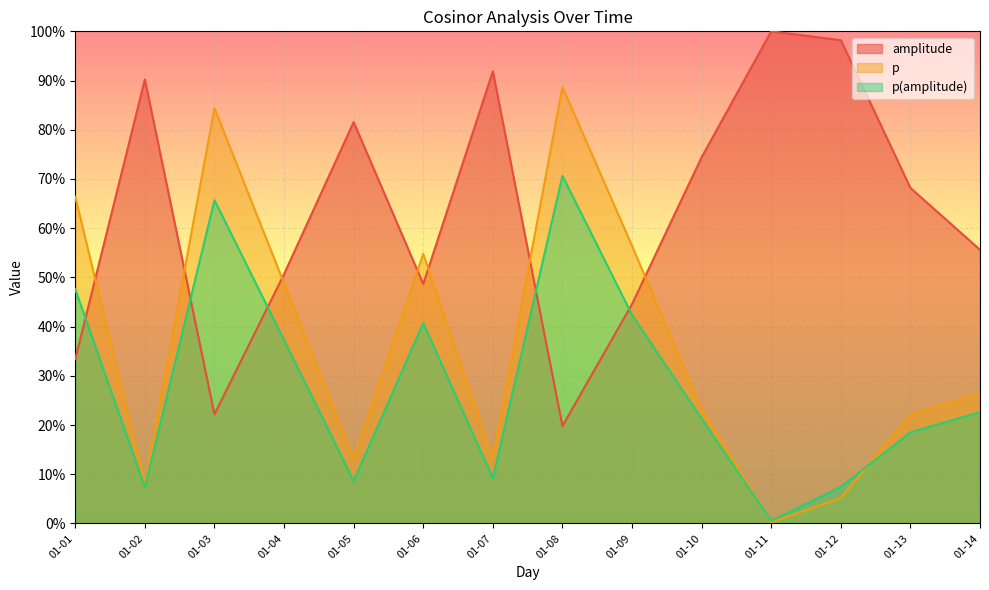

Which has a higher value, 01-09 or 01-14?

01-14